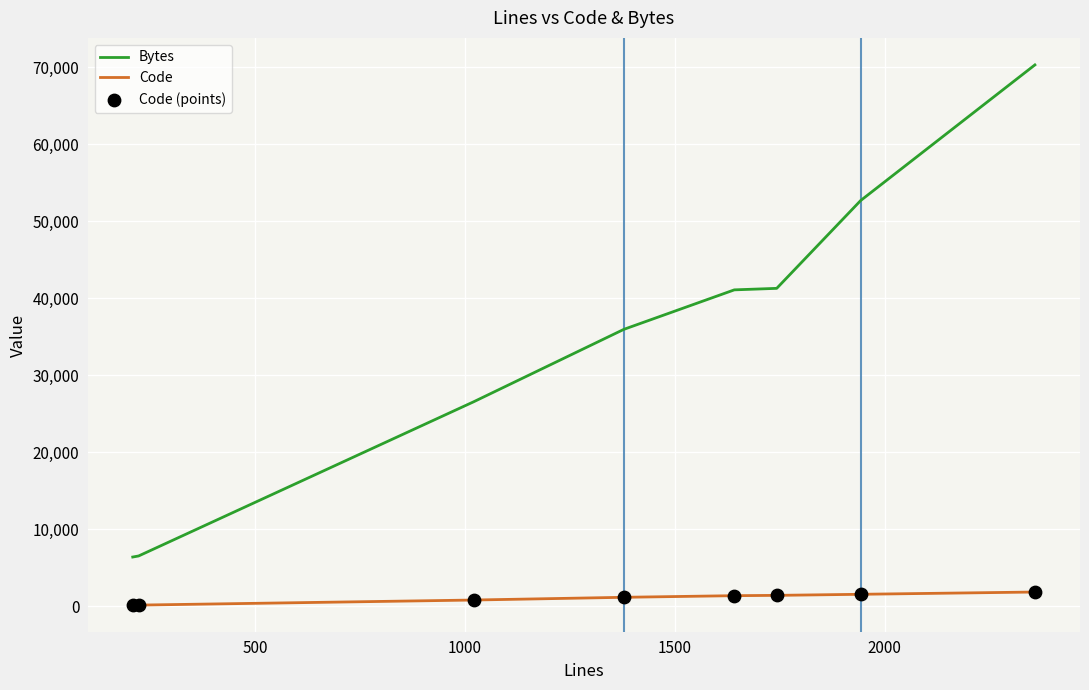

Which series has the largest total across all categories?

Bytes